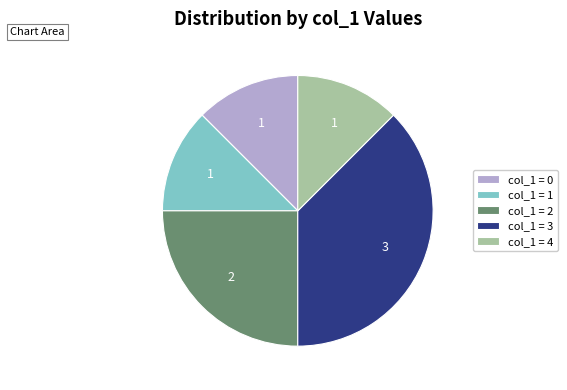

Is the sum of col_1 = 2 and col_1 = 1 greater than half?

No